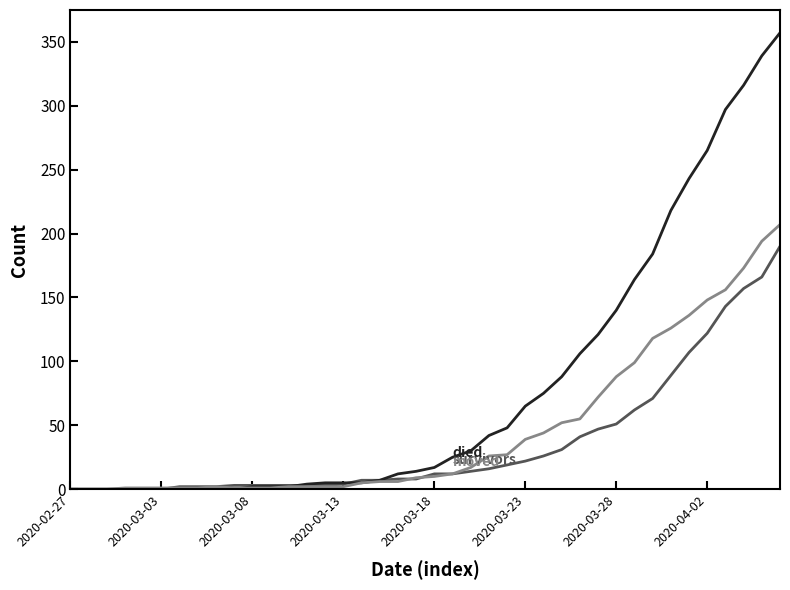

What is the greatest value displayed?

357